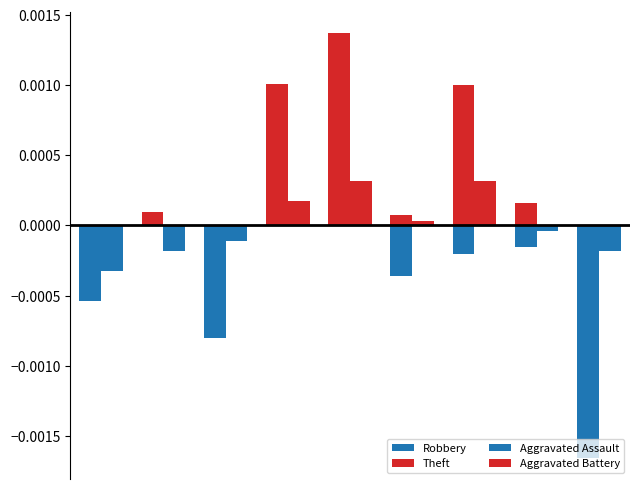

Are the bars horizontal?

No